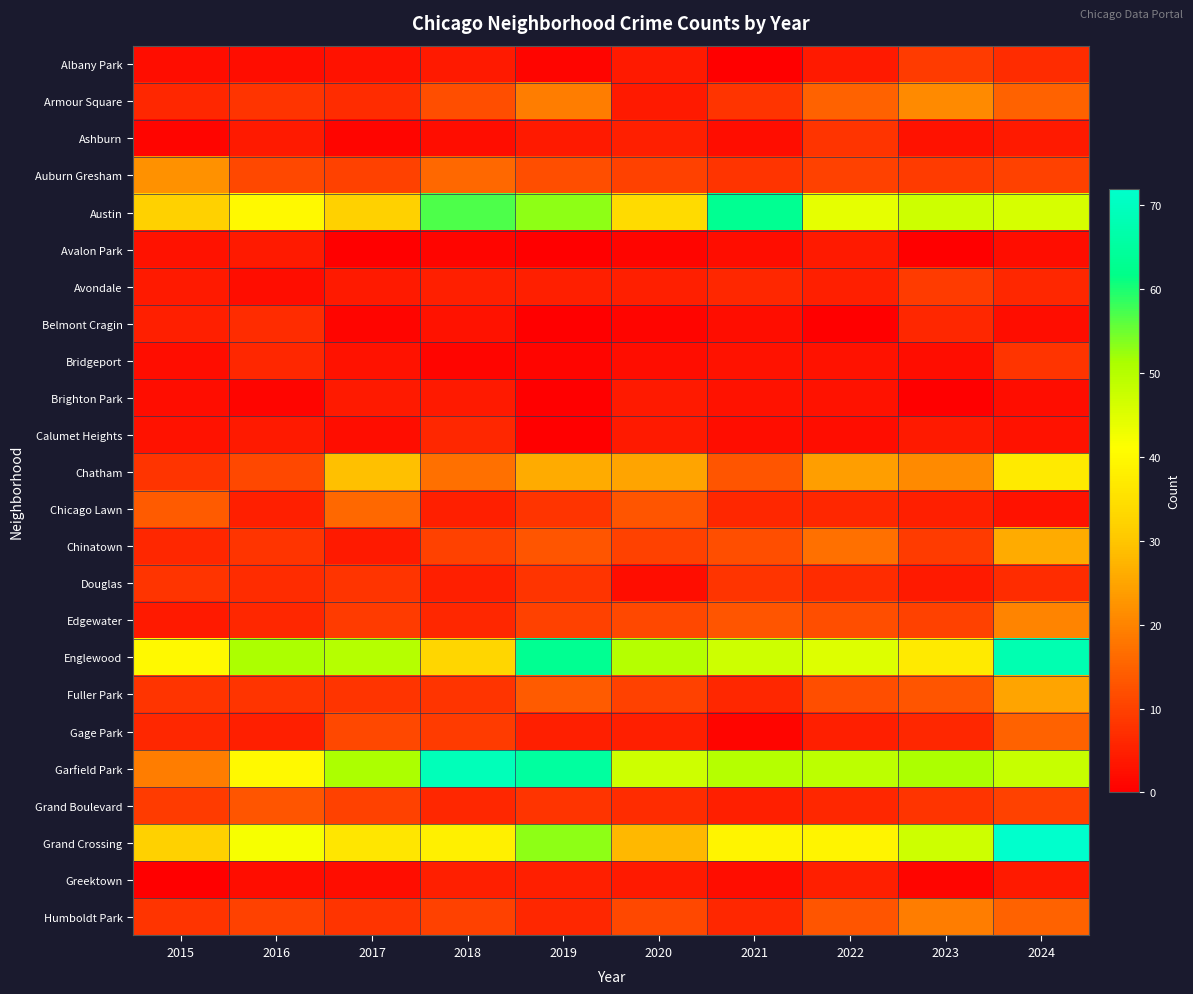

What is the difference between the highest and lowest values at 2016?

50